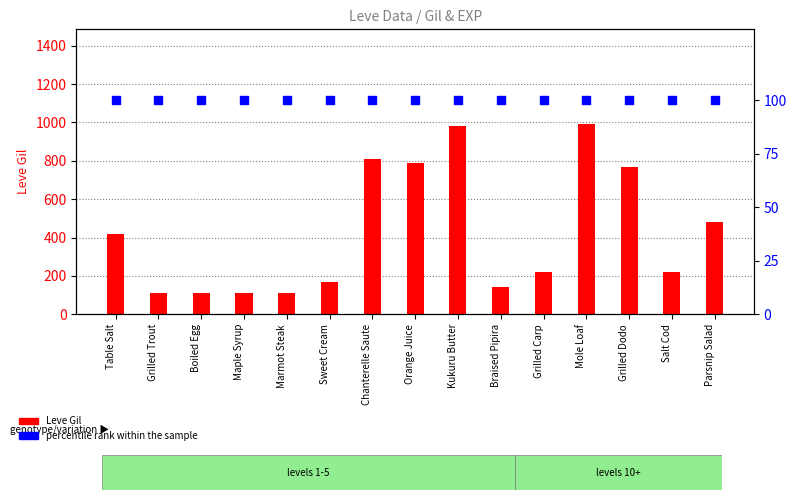

At which category is the sum across all series the highest?

Mole Loaf